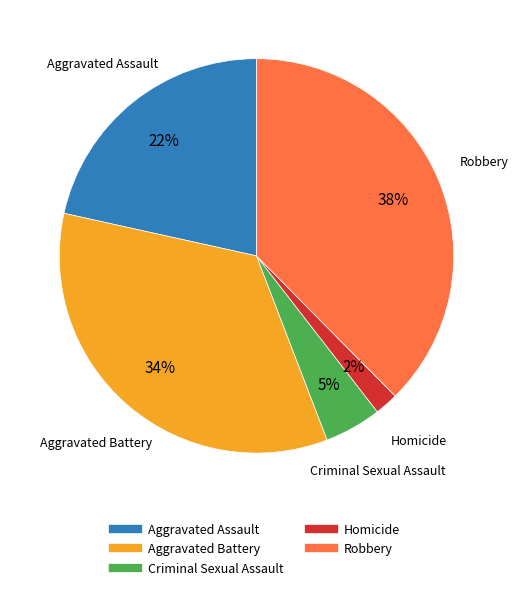

The Homicide slice represents 16% of the pie. True or false?

False